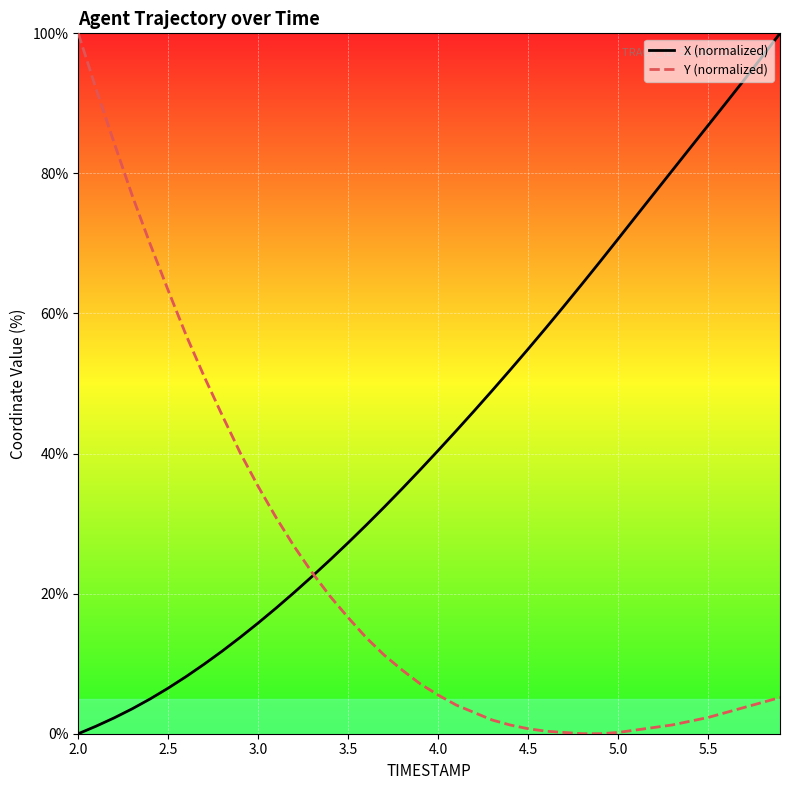

Which series has the largest total across all categories?

X (normalized)